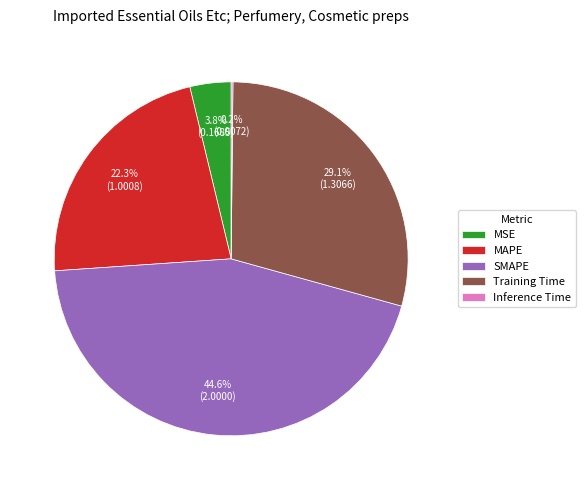

What is the largest slice in the pie chart?

SMAPE